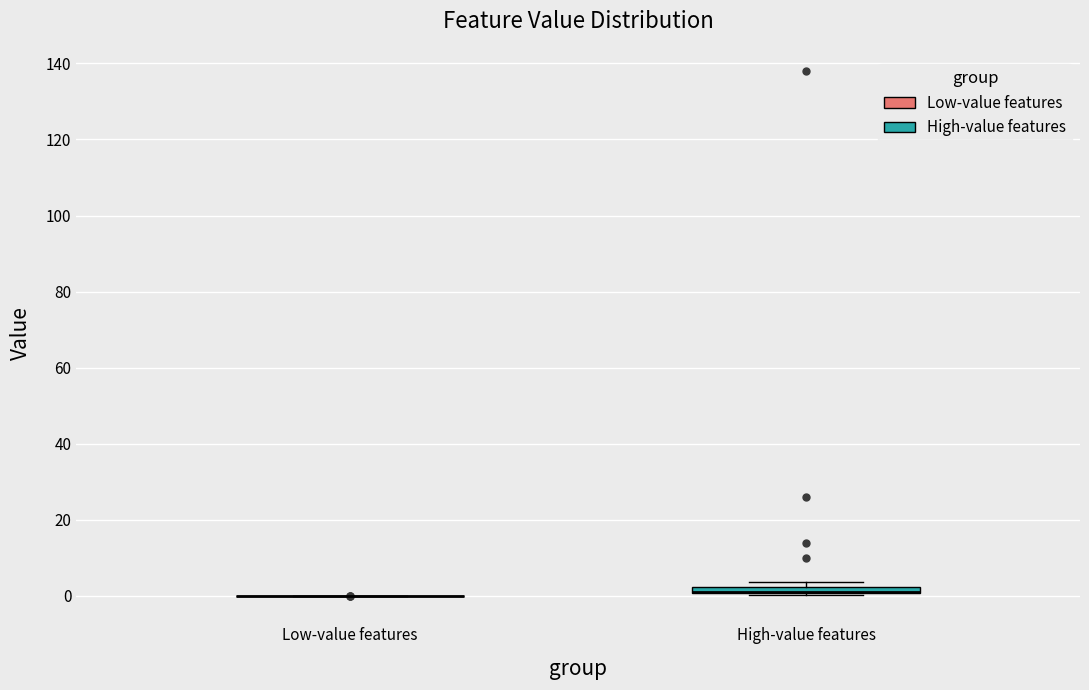

Where is the lower edge of the box for High-value features on the y-axis? The values are not printed on the chart, so give them approximately, as read against the axis.

0